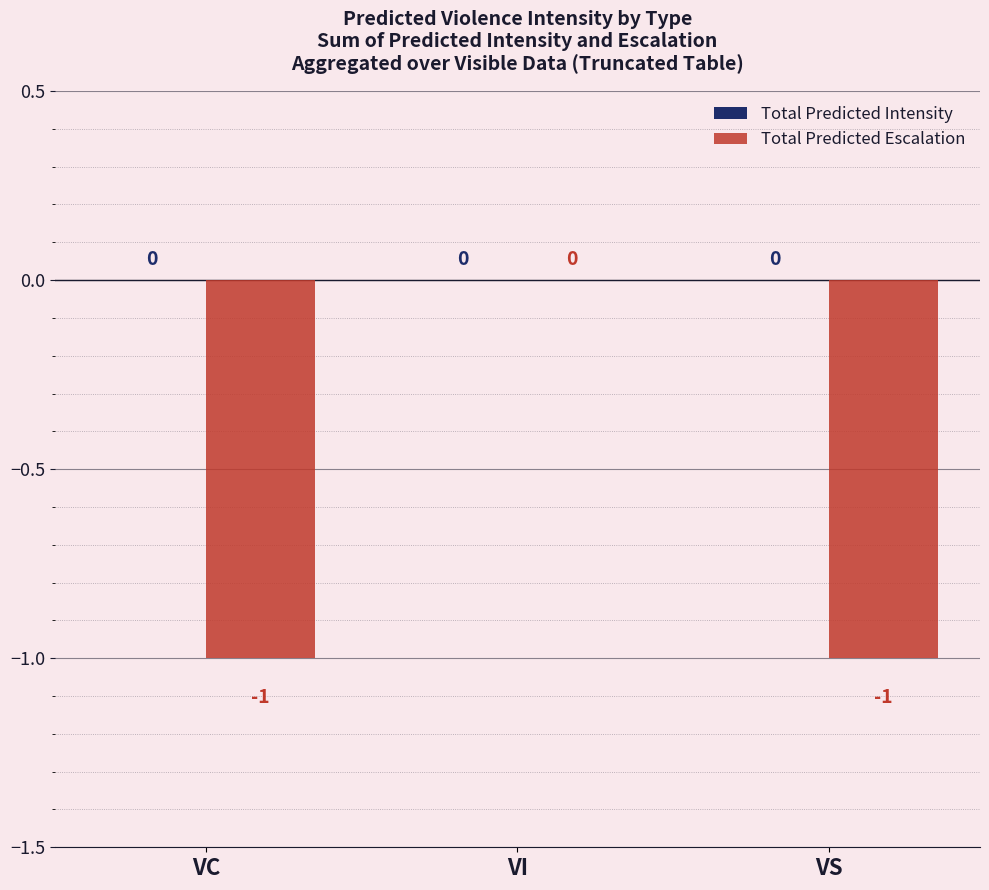

True or false: the data shows 0 at VI.

True